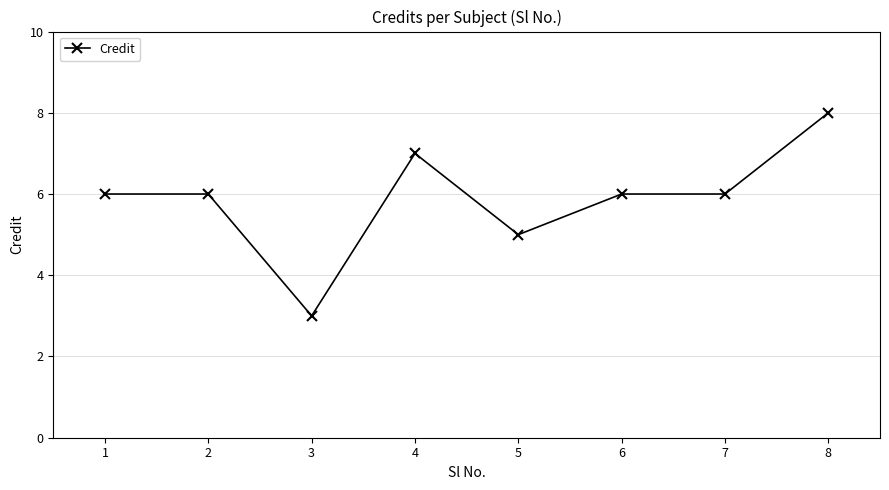

What is the approximate value at 6?

6